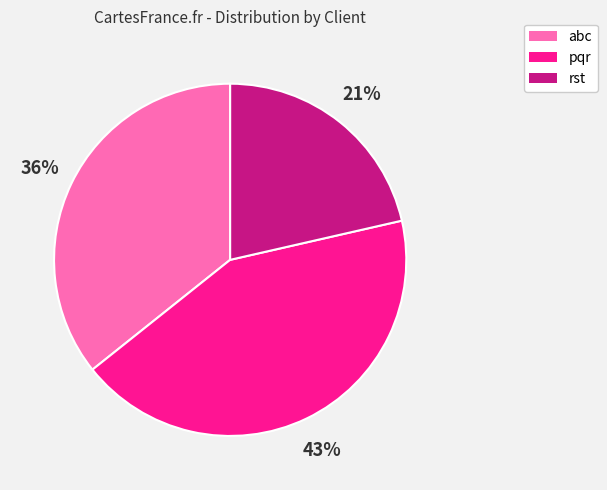

Combined, do pqr and rst account for over 50%?

Yes